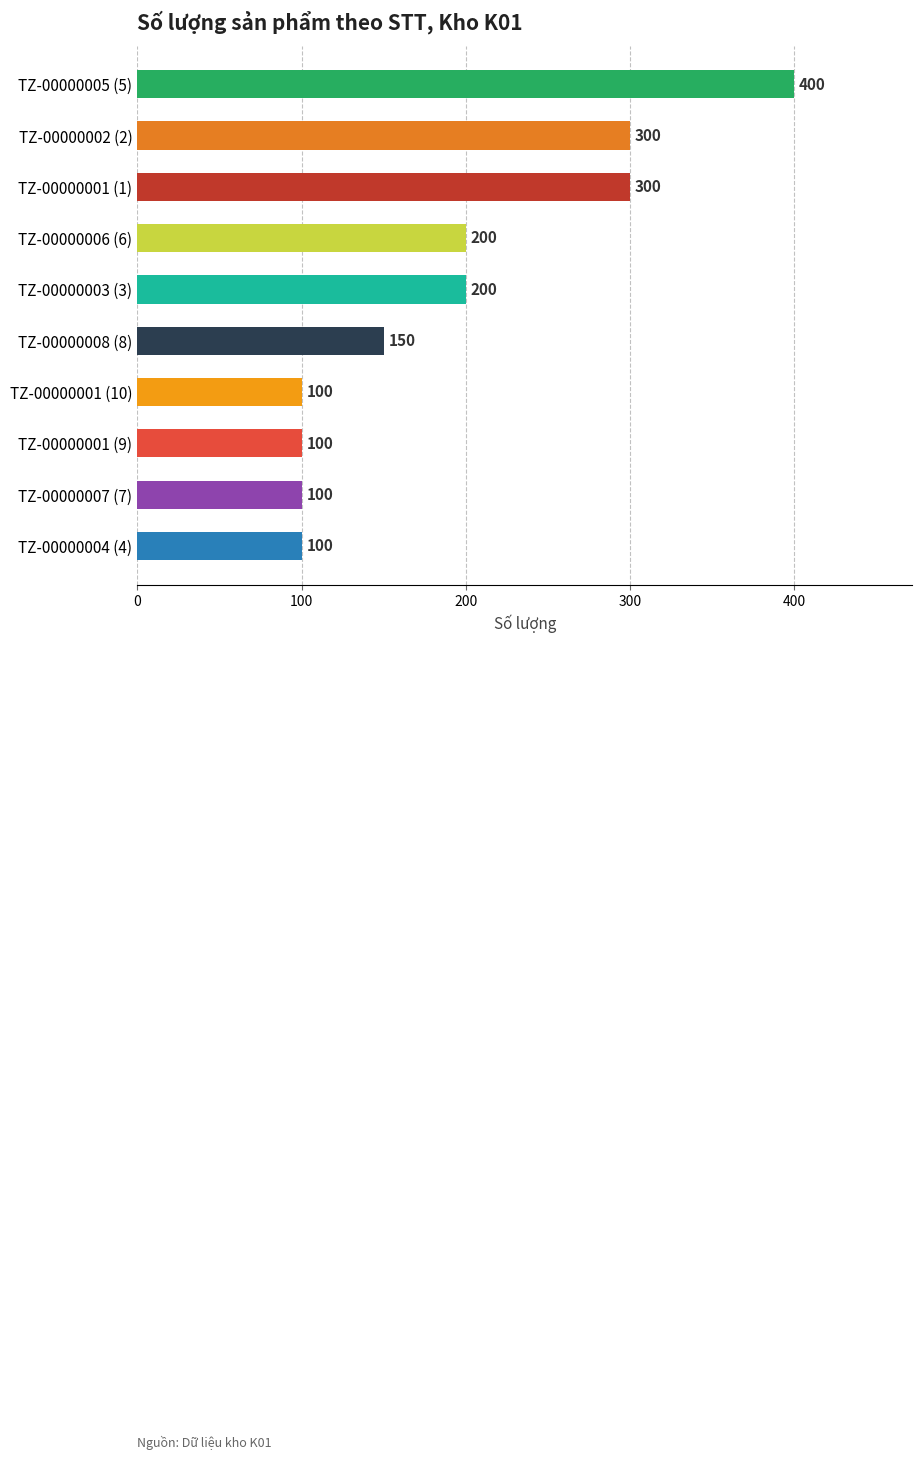

Reading top to bottom, transcribe all the data shown in this chart.

TZ-00000005 (5)=400	TZ-00000002 (2)=300	TZ-00000001 (1)=300	TZ-00000006 (6)=200	TZ-00000003 (3)=200	TZ-00000008 (8)=150	TZ-00000001 (10)=100	TZ-00000001 (9)=100	TZ-00000007 (7)=100	TZ-00000004 (4)=100